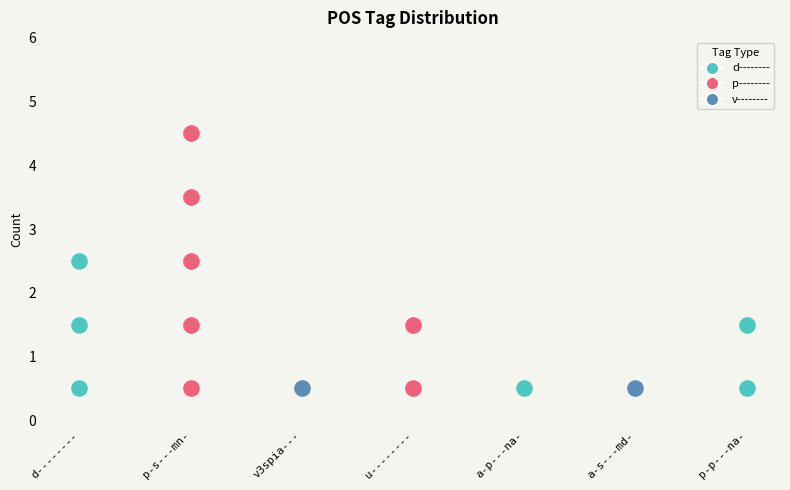

Approximately how many times larger is the value at d-------- compared to p-s---mn-?

0.6